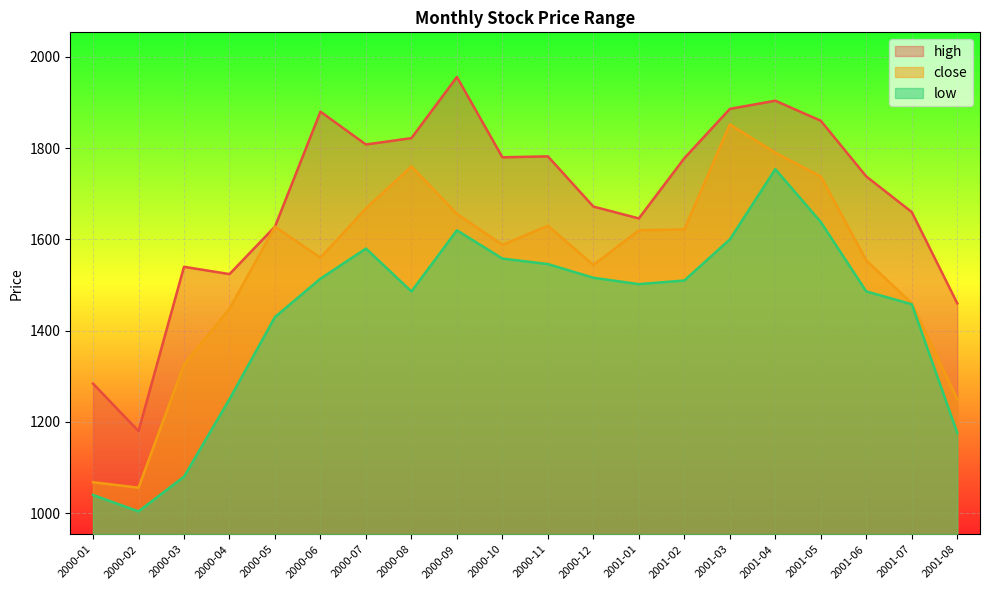

How many values in the high series exceed 1778?

9